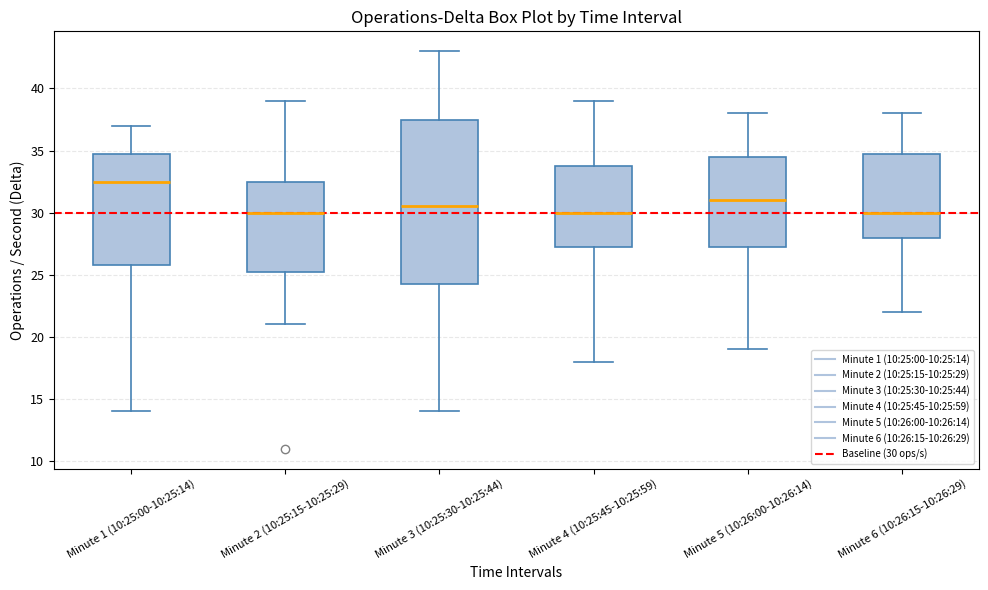

Comparing the boxes themselves (not the whiskers), which one is the tallest?

Minute 3 (10:25:30-10:25:44)